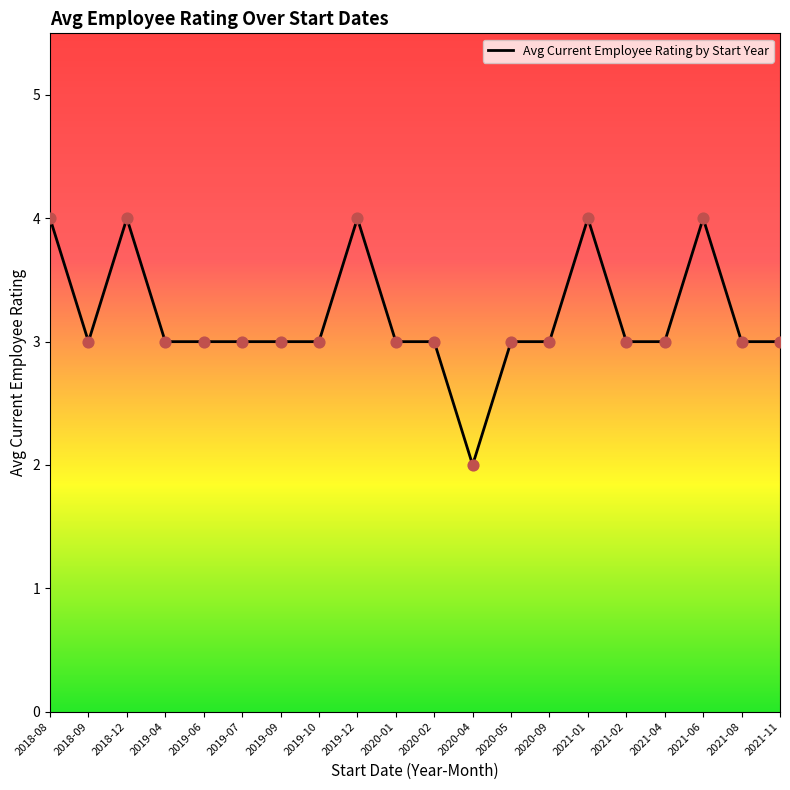

What is the change in value from 2020-04 to 2021-06?

+2